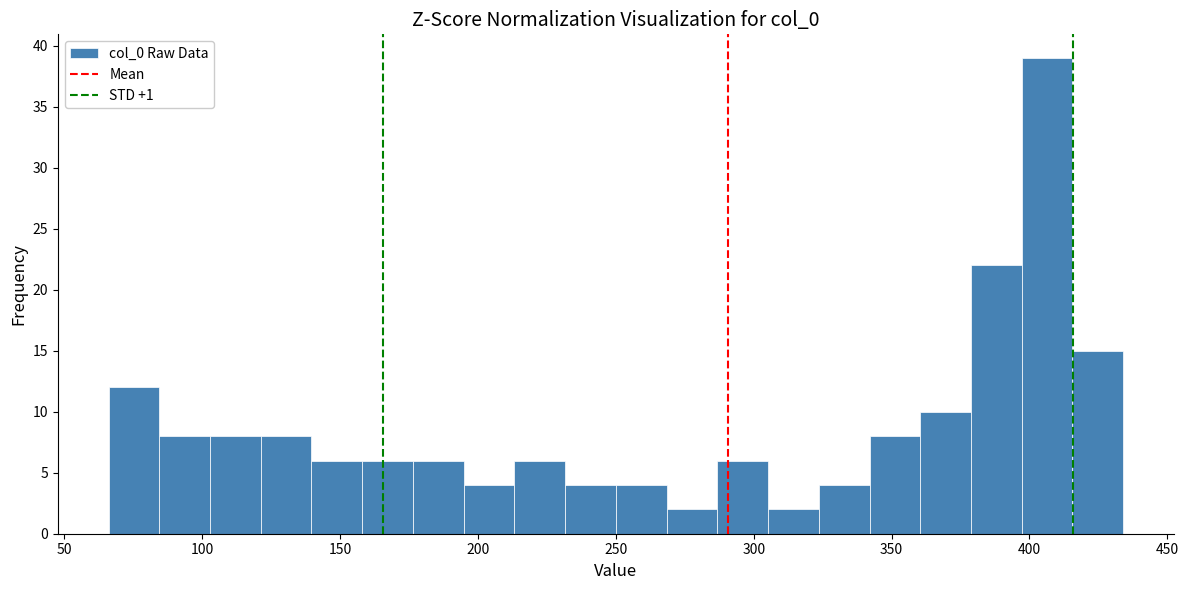

Read against the x-axis, roughly where is the centre of the tallest bar?

405